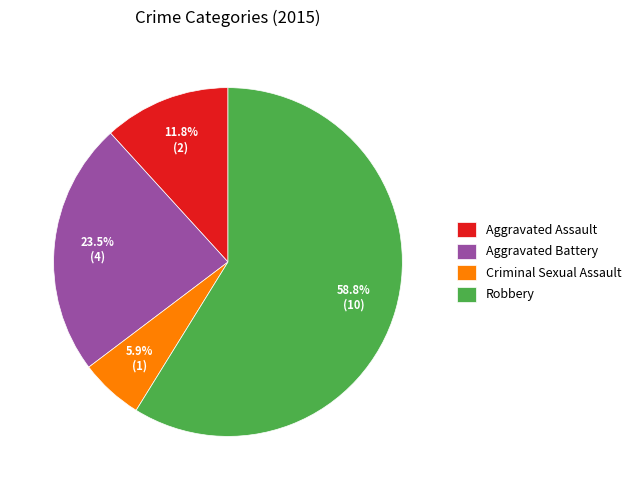

Between Robbery and Criminal Sexual Assault, which is larger?

Robbery